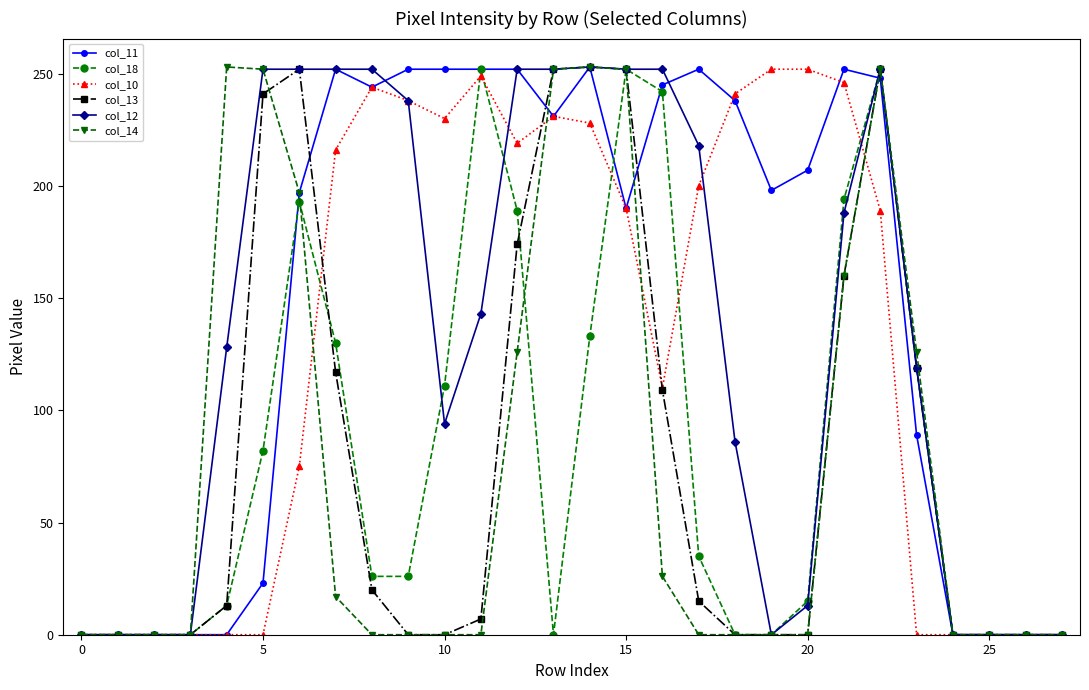

What are all the series names shown in the legend?

col_11, col_18, col_10, col_13, col_12, col_14